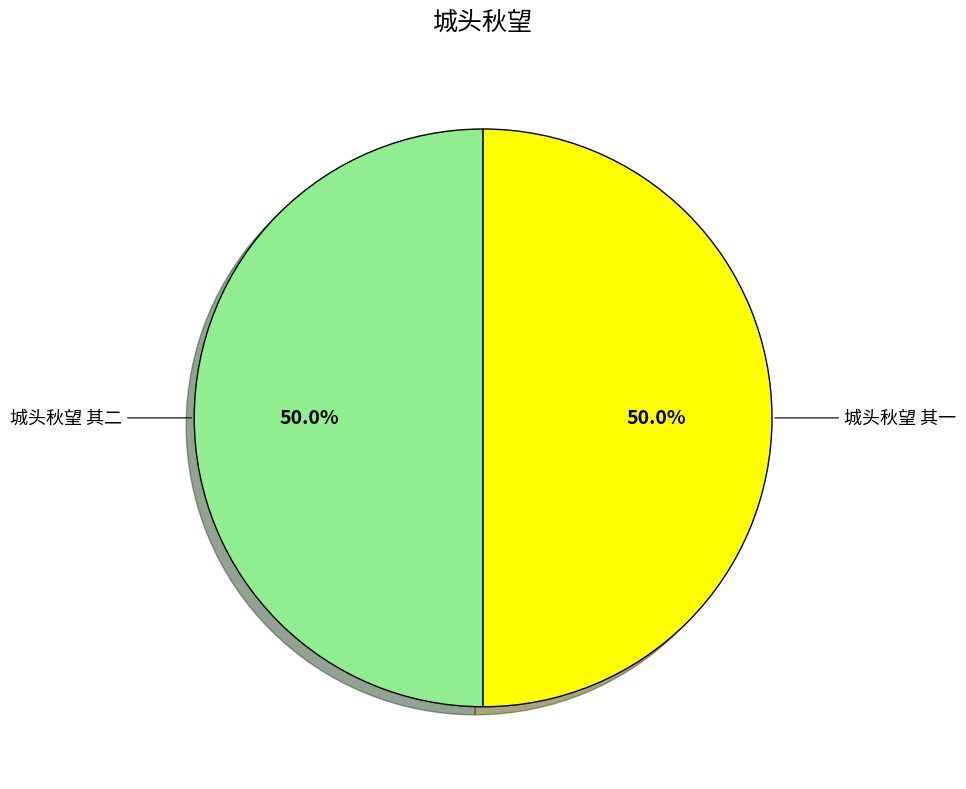

Rank the categories by value from lowest to highest.

城头秋望 其二, 城头秋望 其一